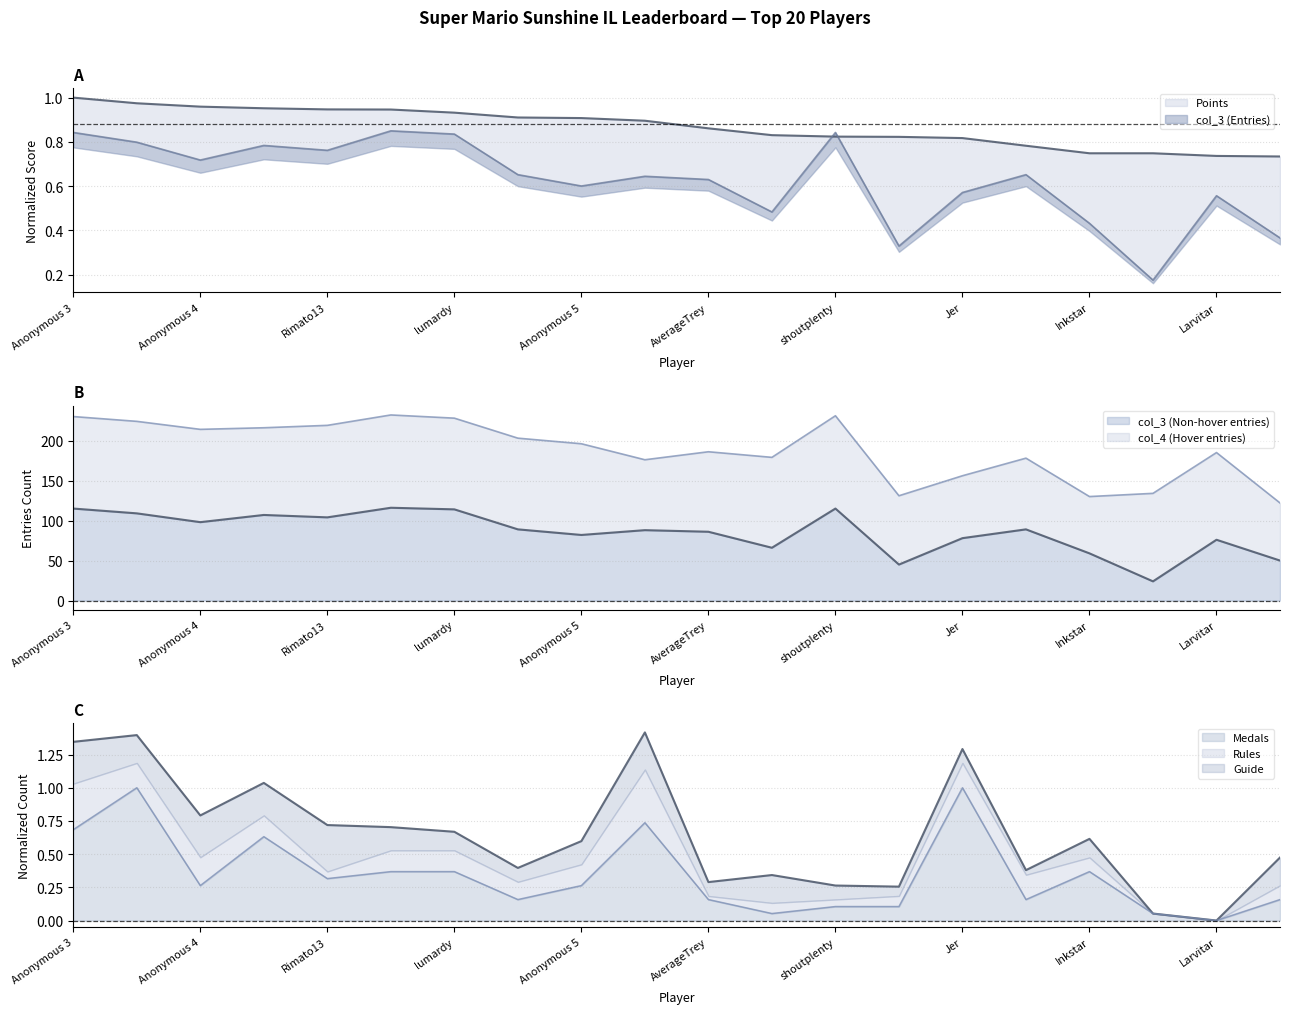

What is the approximate value of Medals at Anonymous 5?

0.3